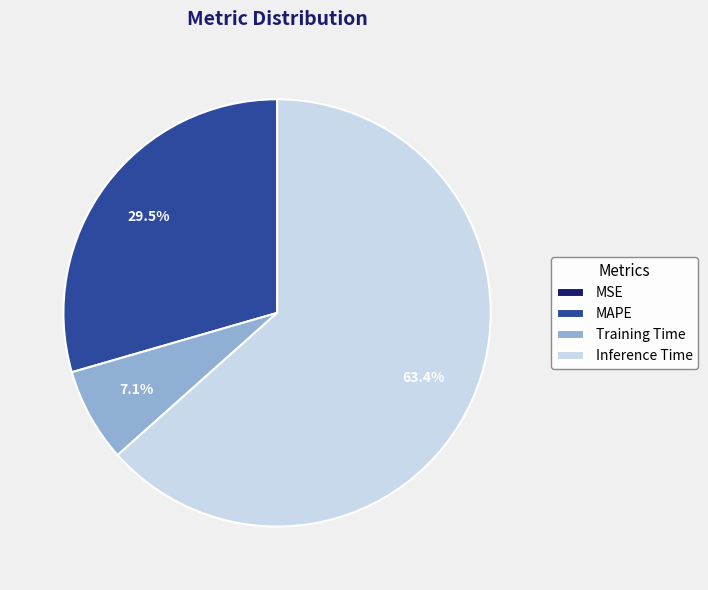

Which category has the biggest portion of the pie?

Inference Time